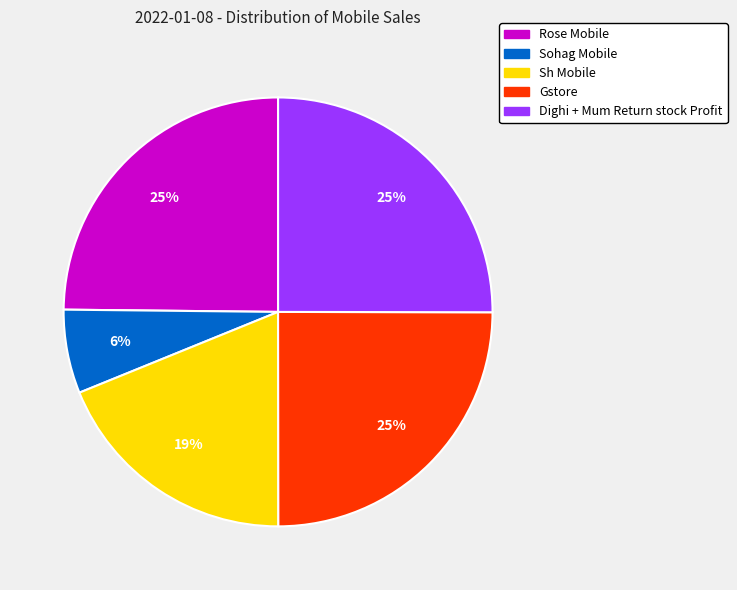

To the nearest percent, what is the average slice percentage?

20%